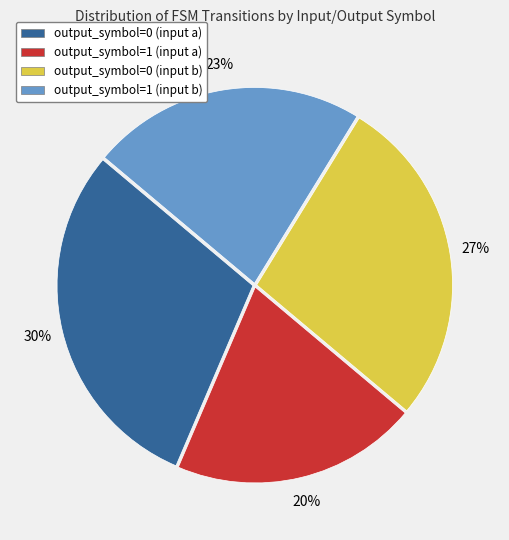

Count the number of slices in the pie.

4